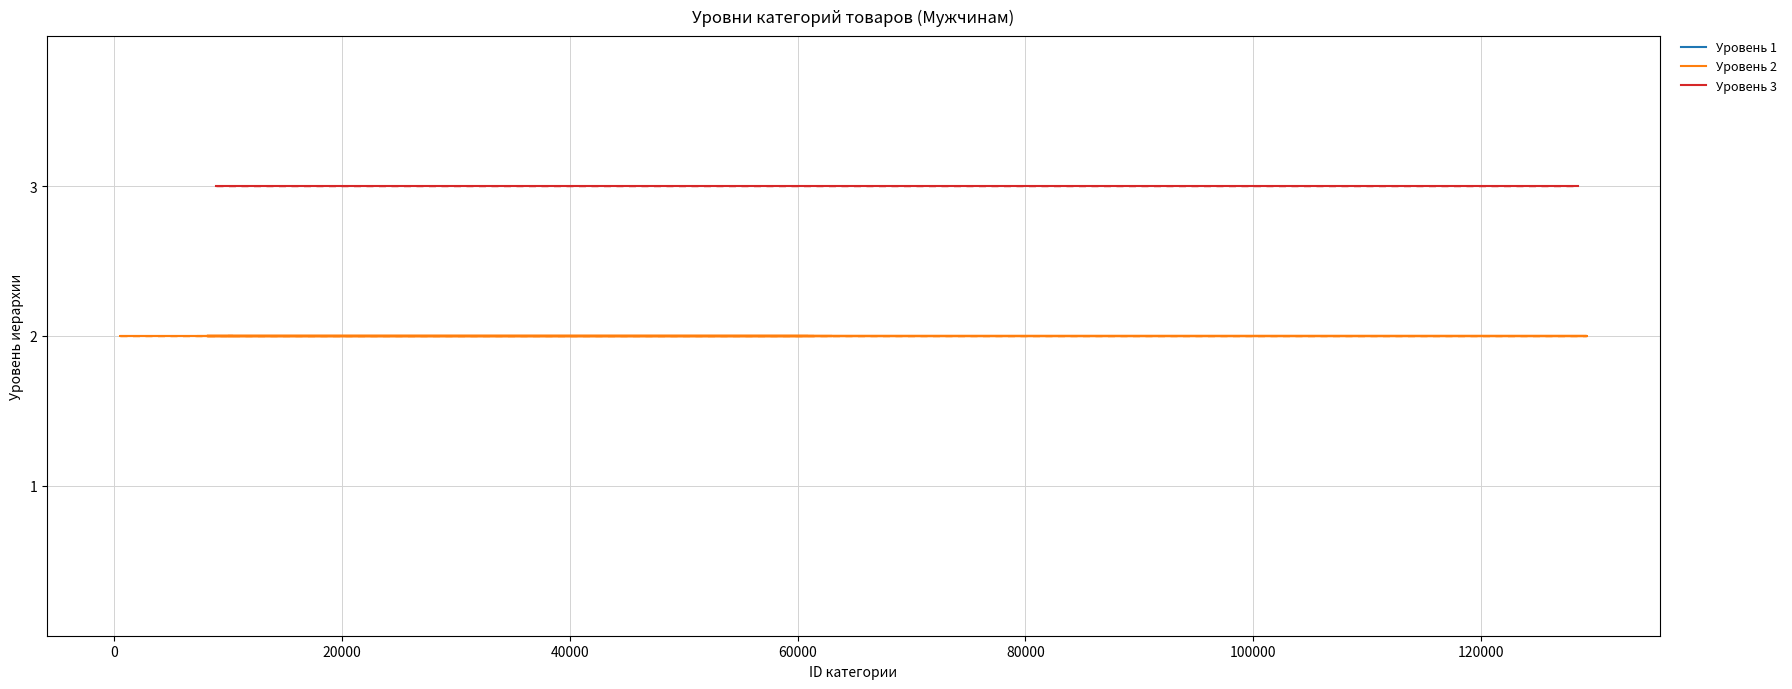

Where is Уровень 3 (Подкатегории) nearest to the value 3?

Мужчинам